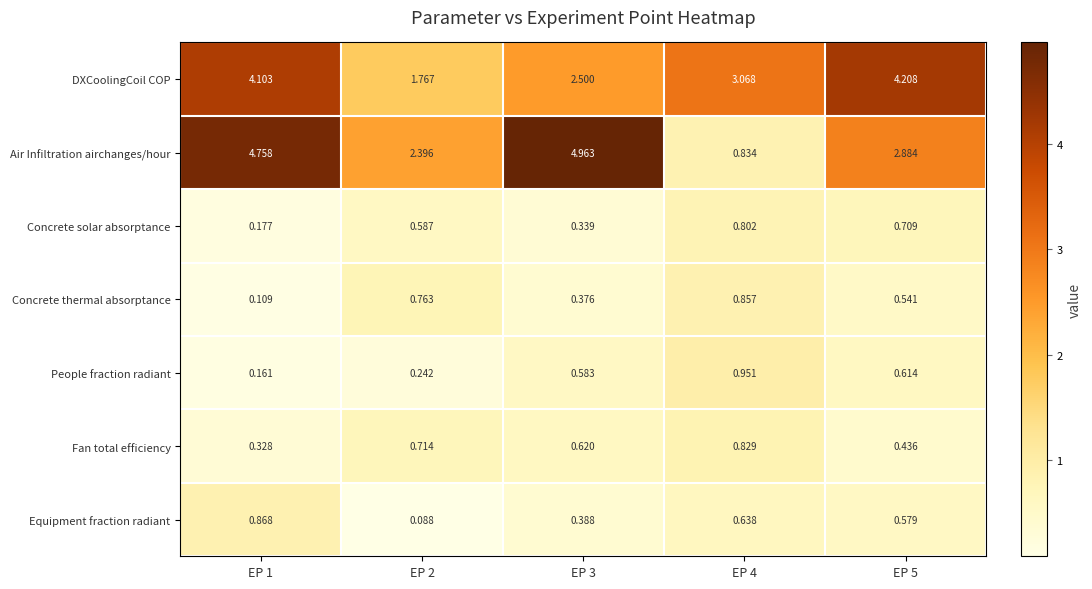

At which category is the sum across all series the highest?

EP 1